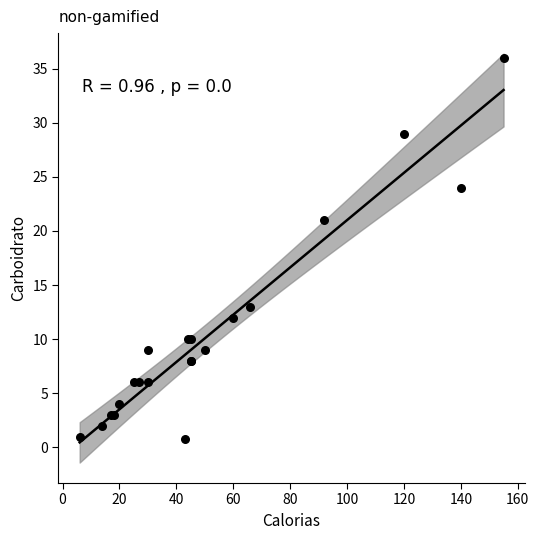

What Y value in the scatter plot is closest to 18?

21.0